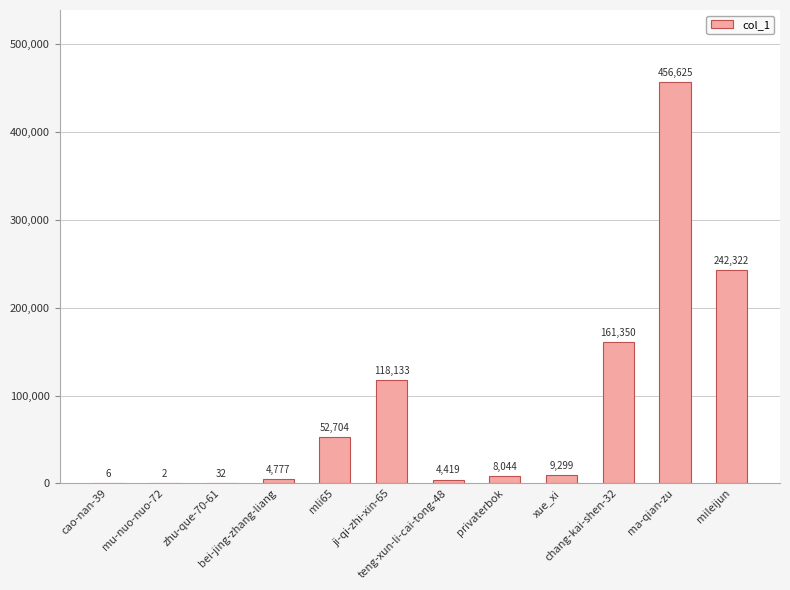

The value at xue_xi is 9299. True or false?

True